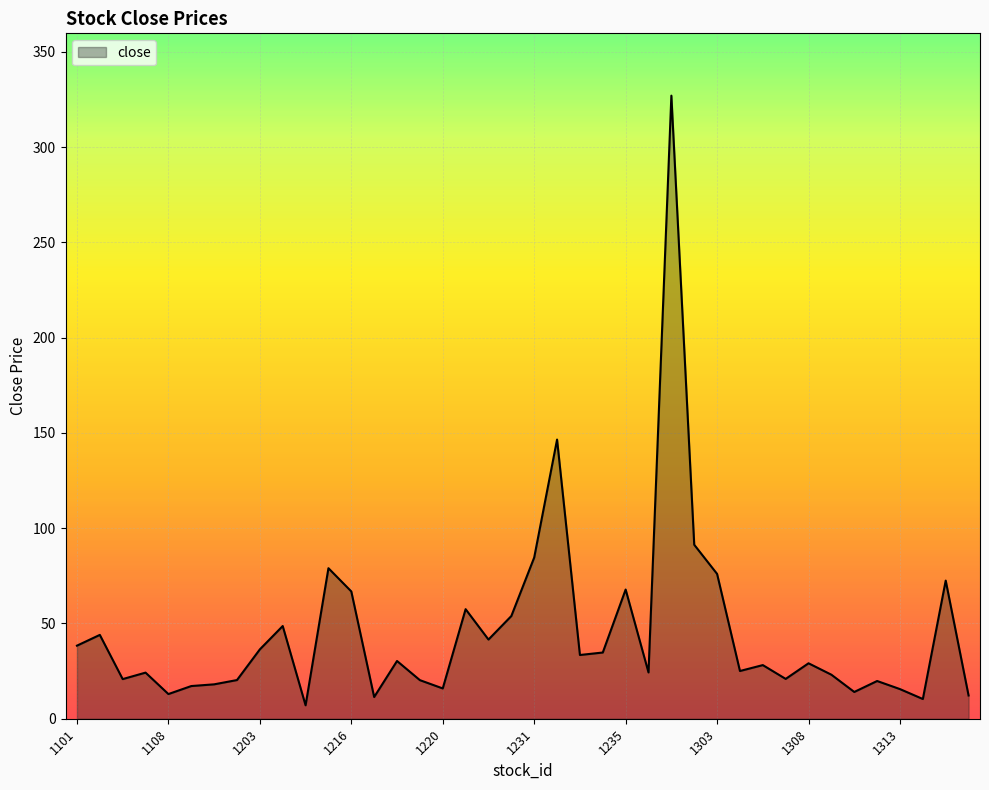

What is the maximum value shown in the chart?

327.0